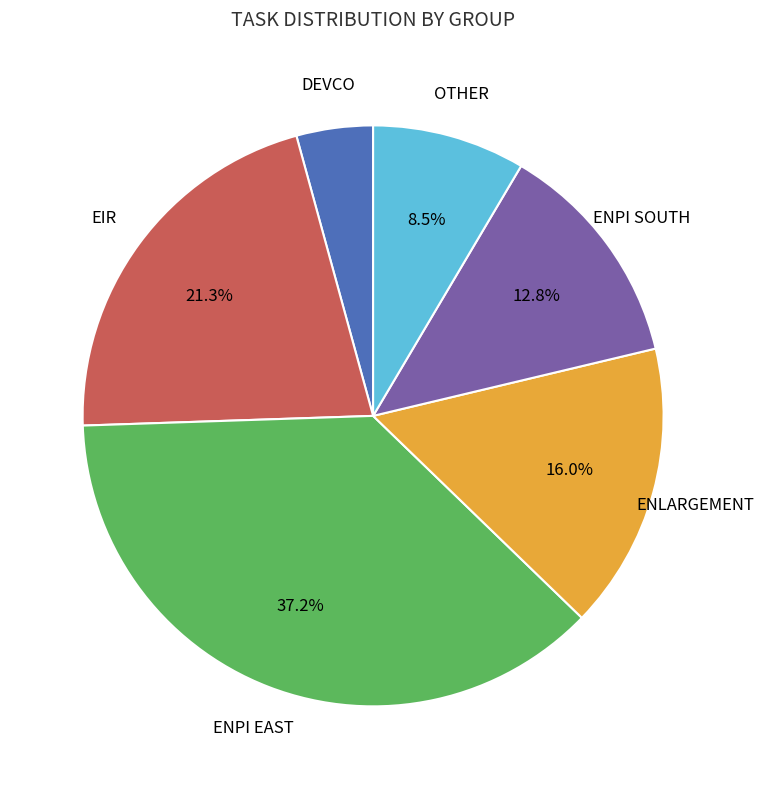

Which has a higher value, DEVCO or EIR?

EIR